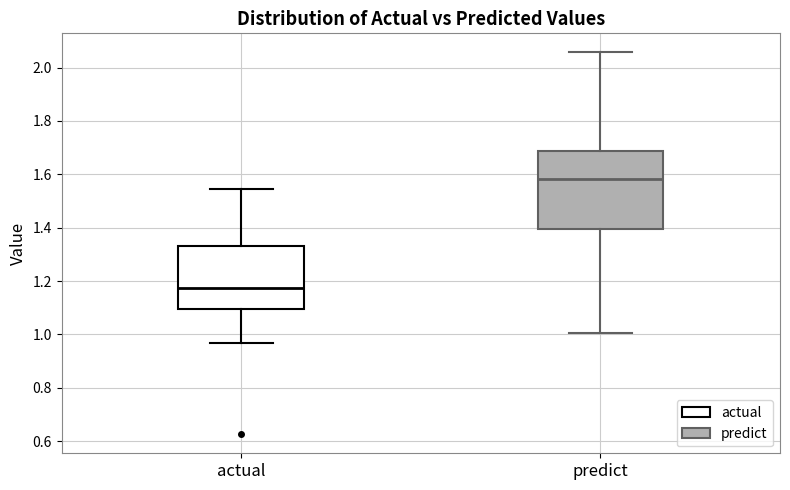

Reading left to right, read every box against the y-axis: the position of its median line, the range the box covers, and the ends of its whiskers. The values are not printed on the chart, so give them approximately, as read against the axis.

actual: median 1.18, box 1.10 to 1.34, whiskers 0.96 to 1.54
predict: median 1.58, box 1.40 to 1.68, whiskers 1.00 to 2.06